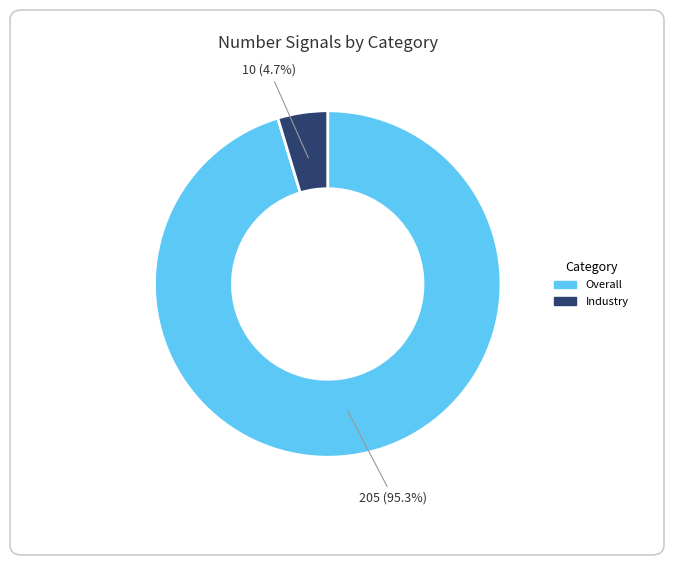

To the nearest percent, what portion does Industry represent?

5%